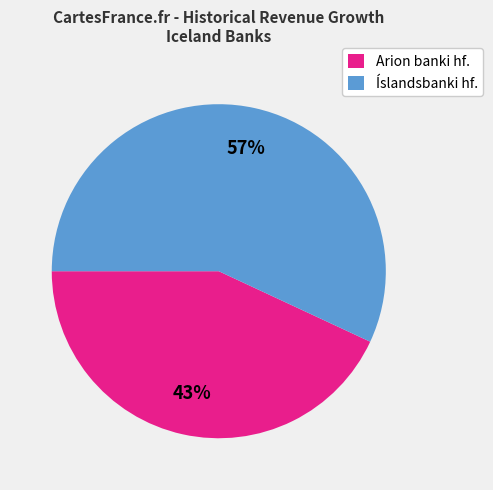

Is there a majority slice in this chart?

Yes